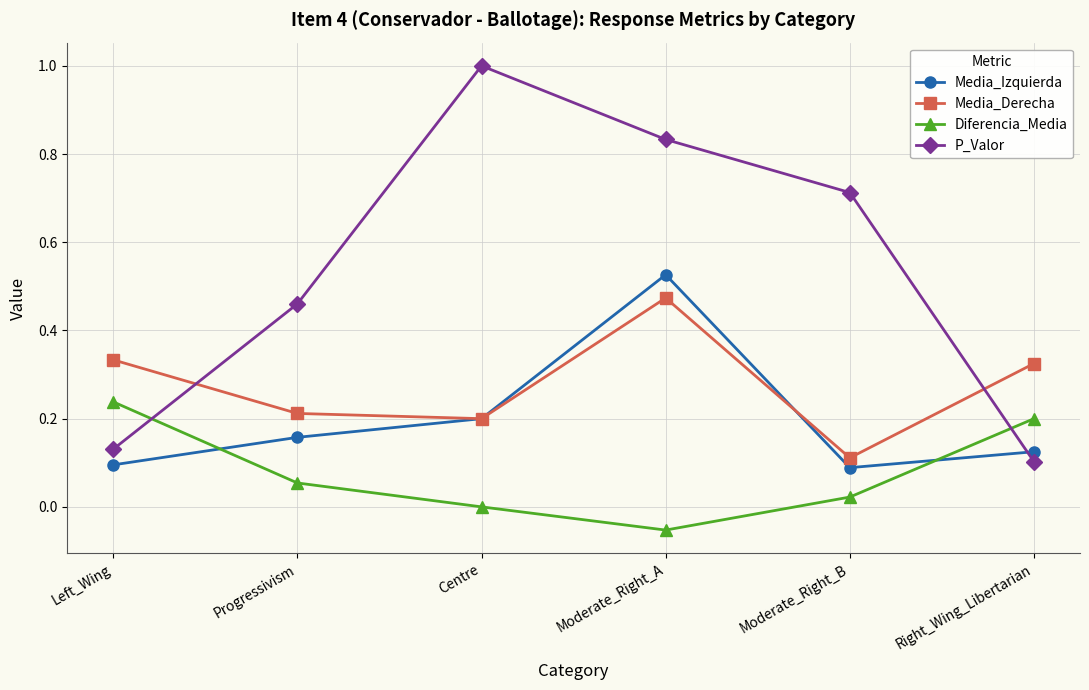

What is the difference between the maximum and minimum values in the P_Valor series?

0.9